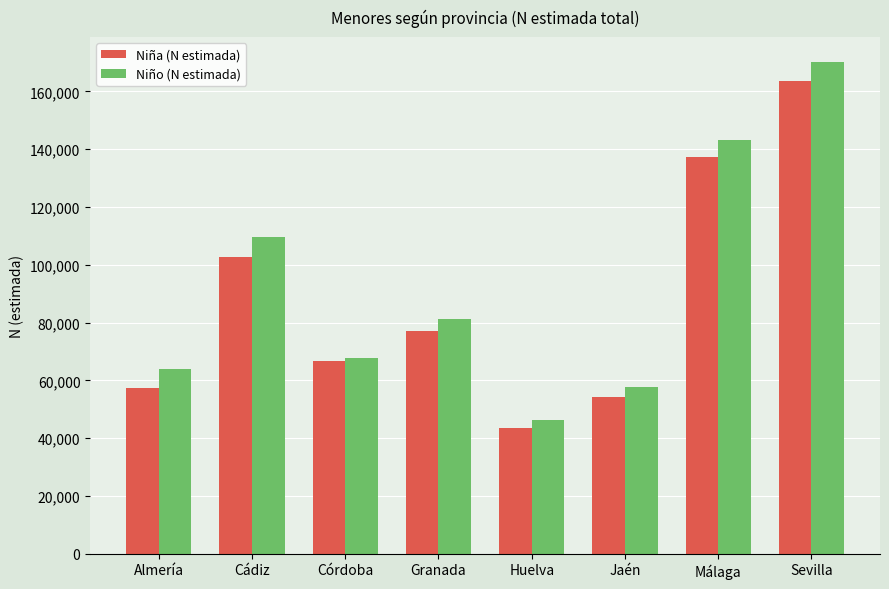

What is the sum of the Niña (N estimada) values at Cádiz and Jaén?

156803